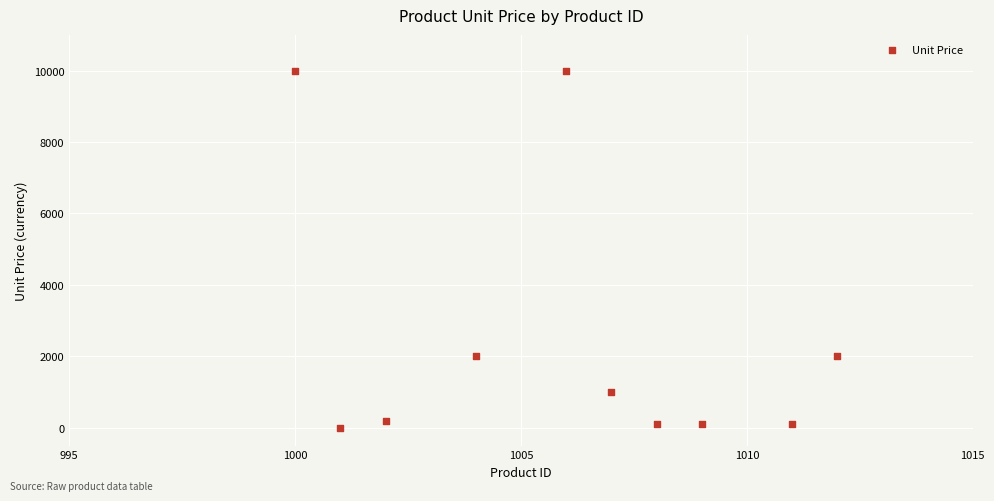

What is the range of Y values (max minus min)?

9995